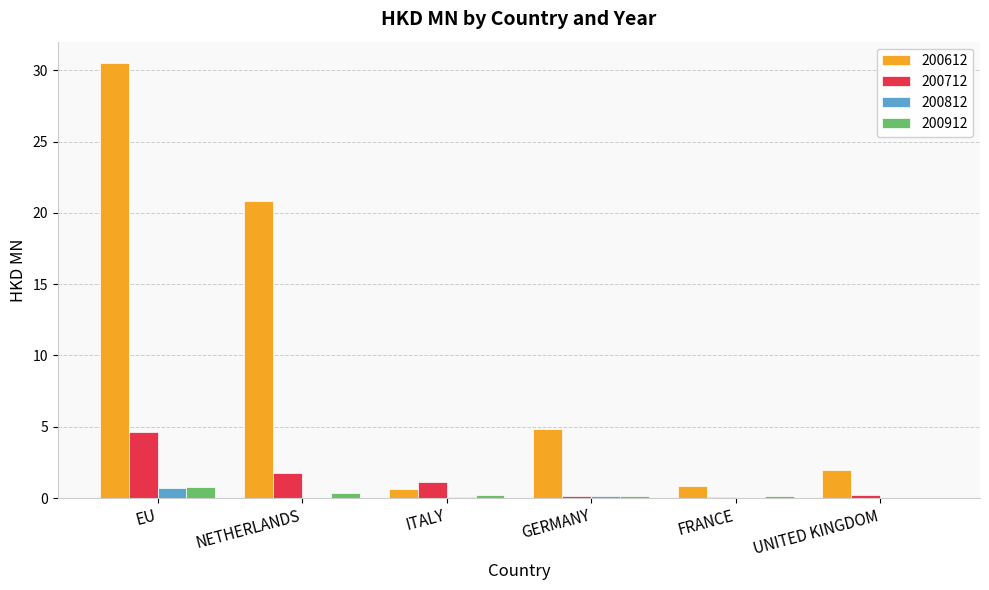

Is it true that 200612 equals 8.4 at NETHERLANDS?

False